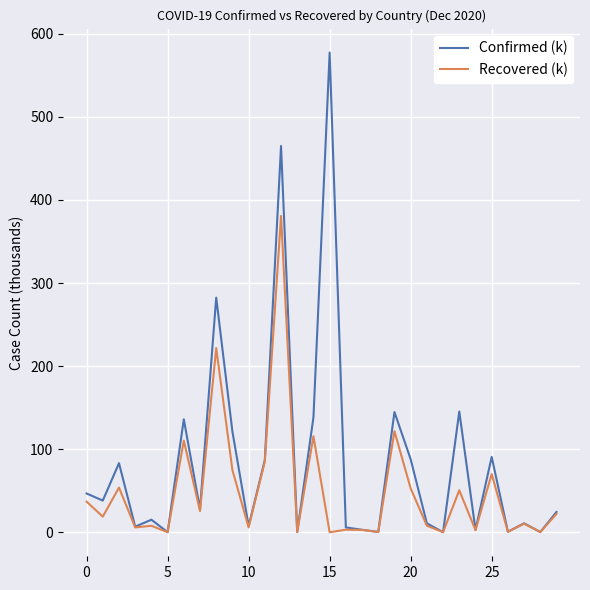

Rank the series by their average value, from lowest to highest.

Recovered (k), Confirmed (k)